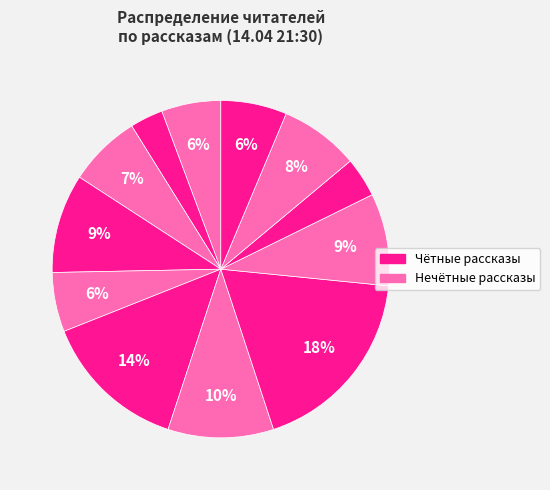

How many segments does this pie chart have?

12